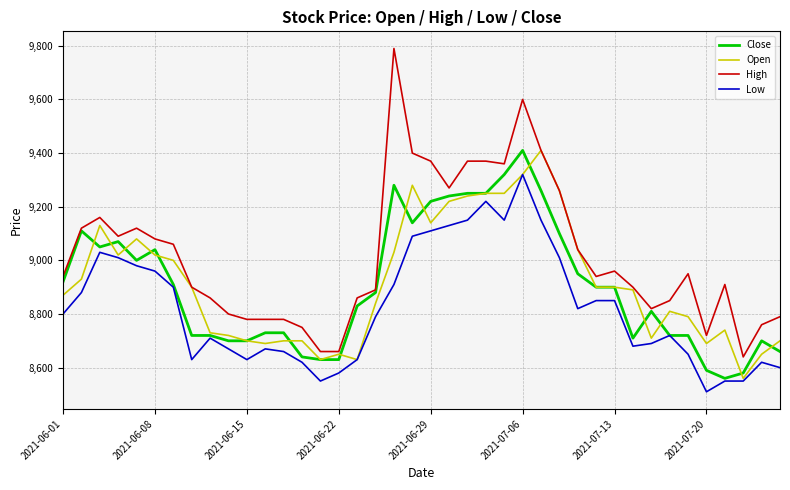

Which series has the largest total across all categories?

High